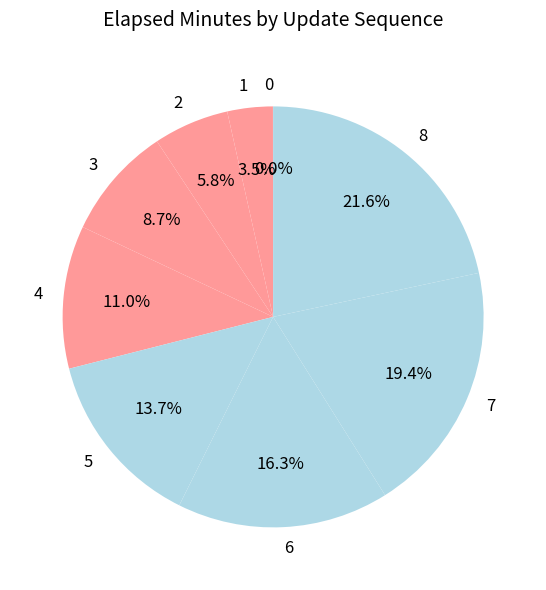

What is the ratio of the value at 5 to the value at 4?

1.2